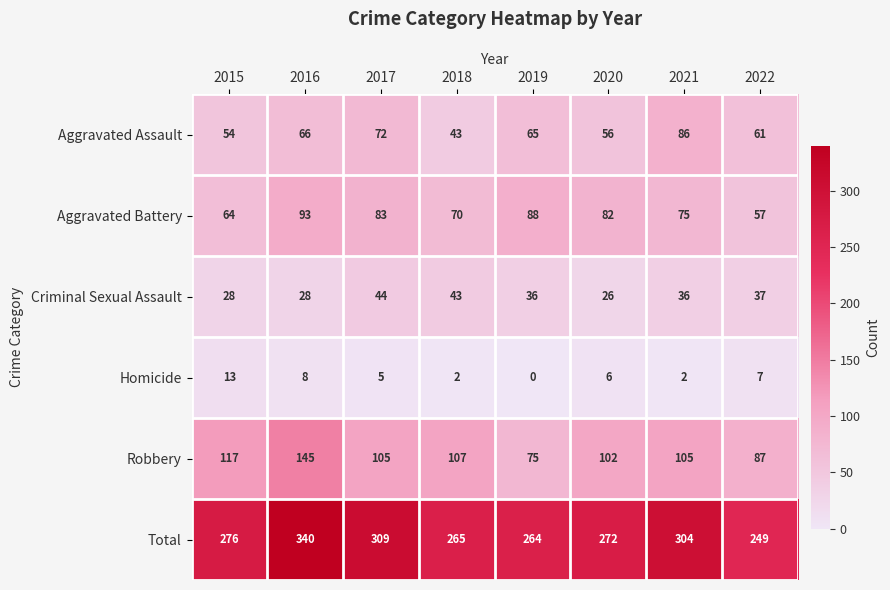

The Aggravated Assault series shows 27 at 2017. True or false?

False